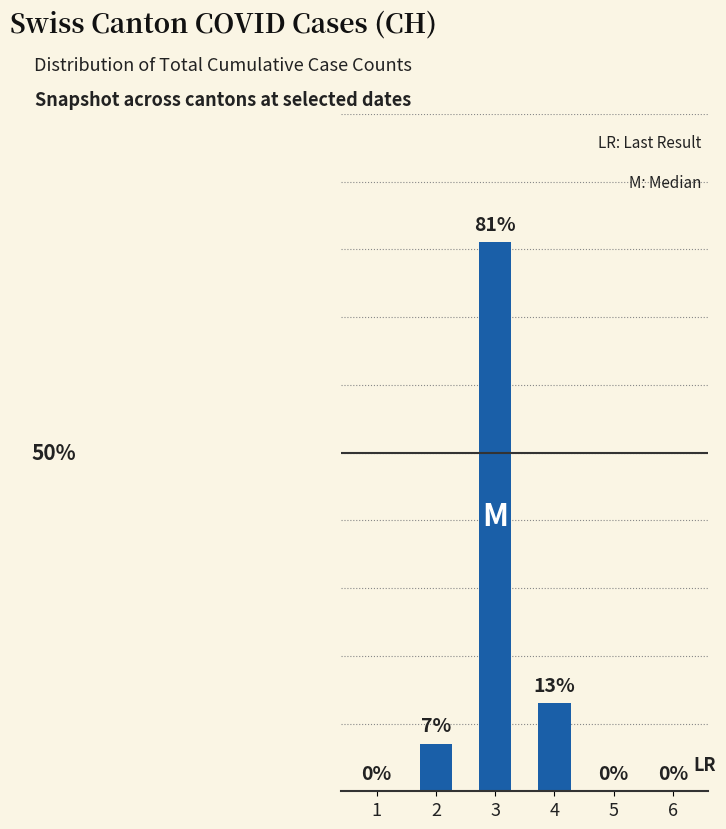

Which label corresponds to the largest value in the chart?

3